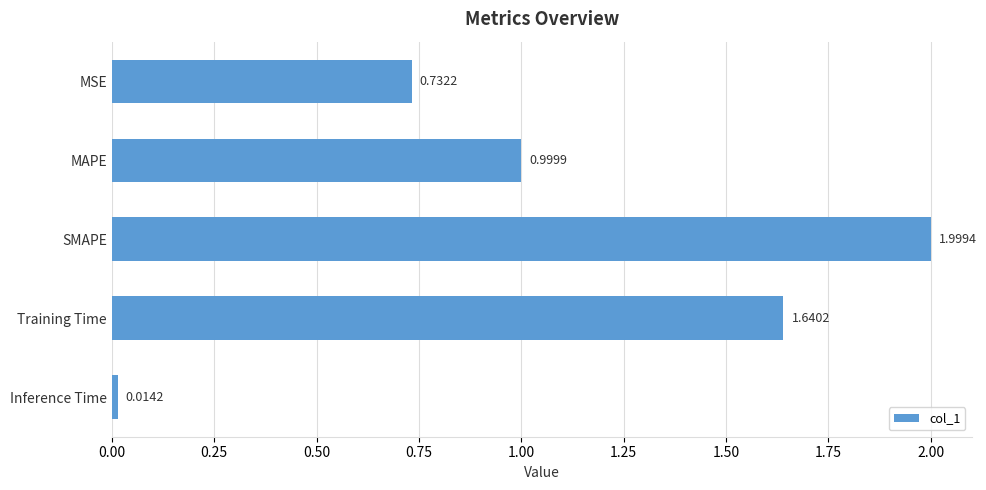

How many series are shown in this chart?

1